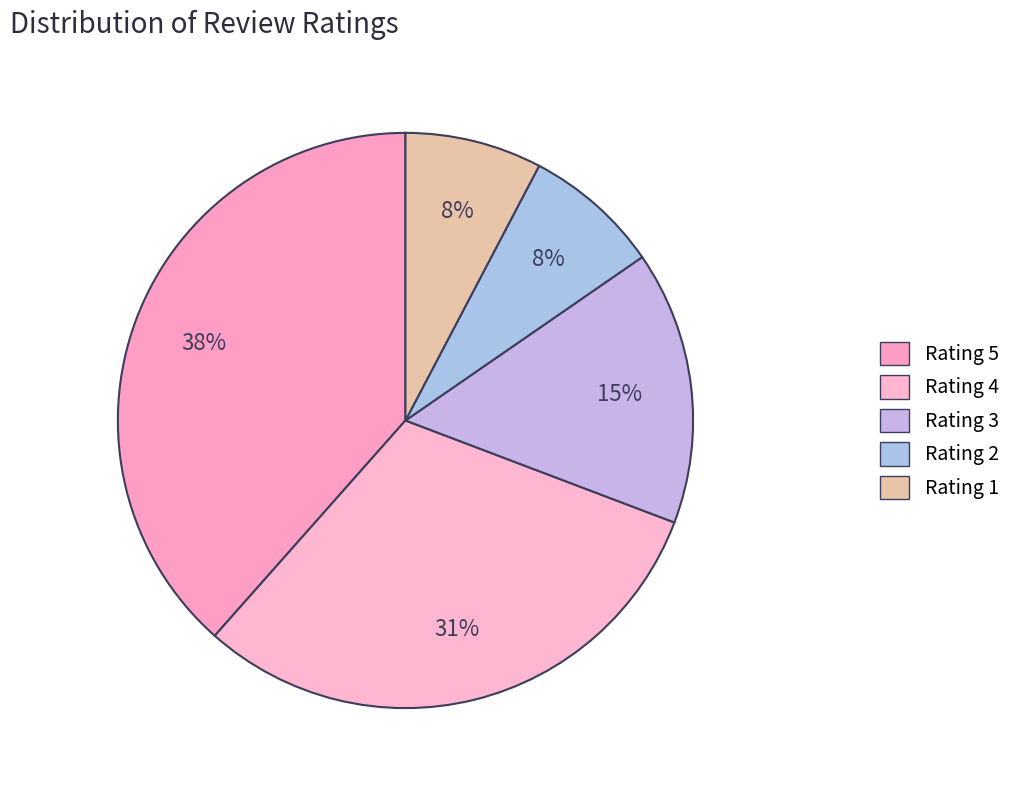

How many slices are in this pie chart?

5